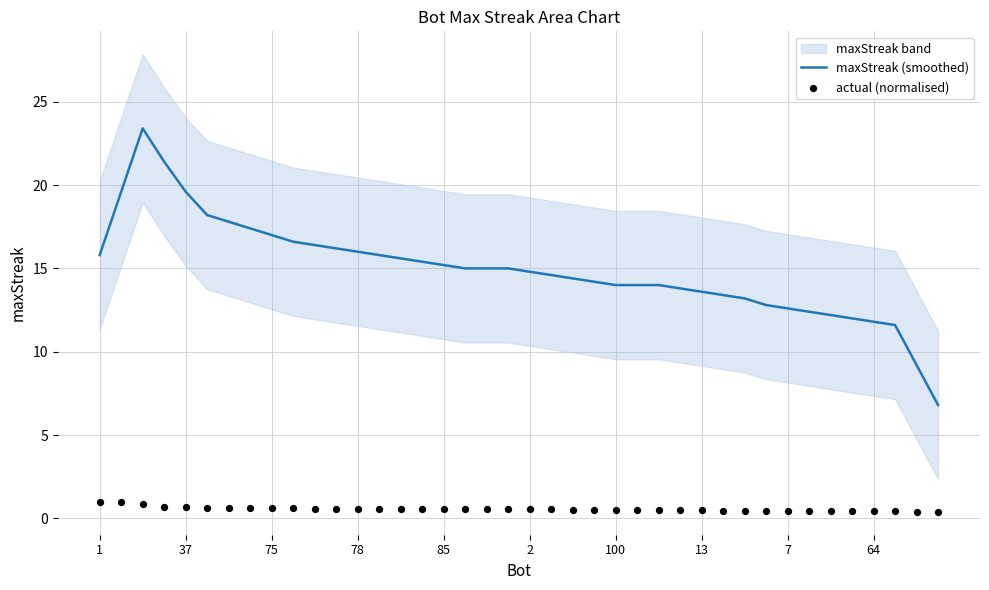

Which series reaches the maximum Y coordinate?

maxStreak (smoothed)